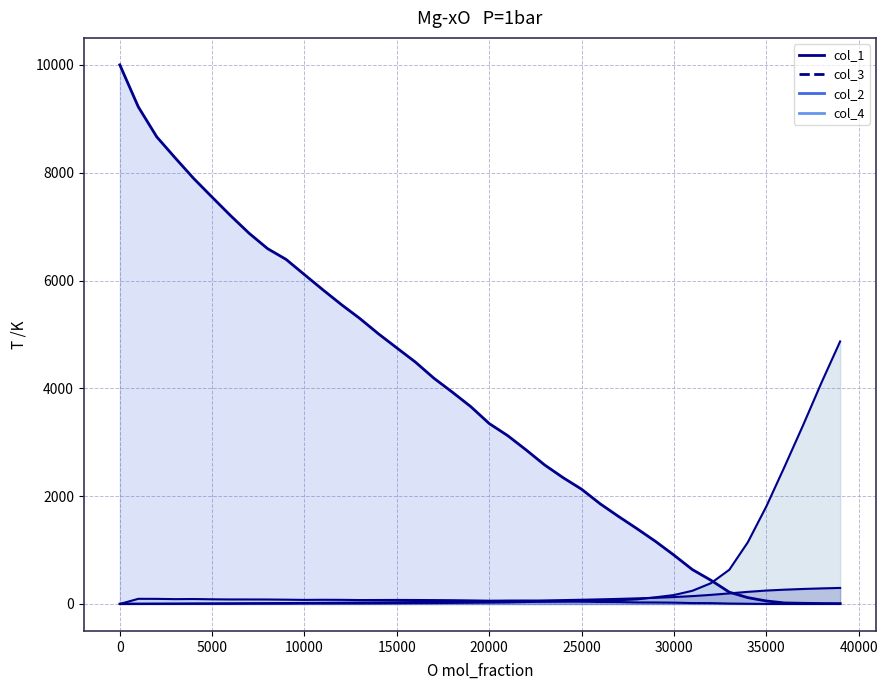

What is the value of the col_3 point at the 3rd from the left?

5.0